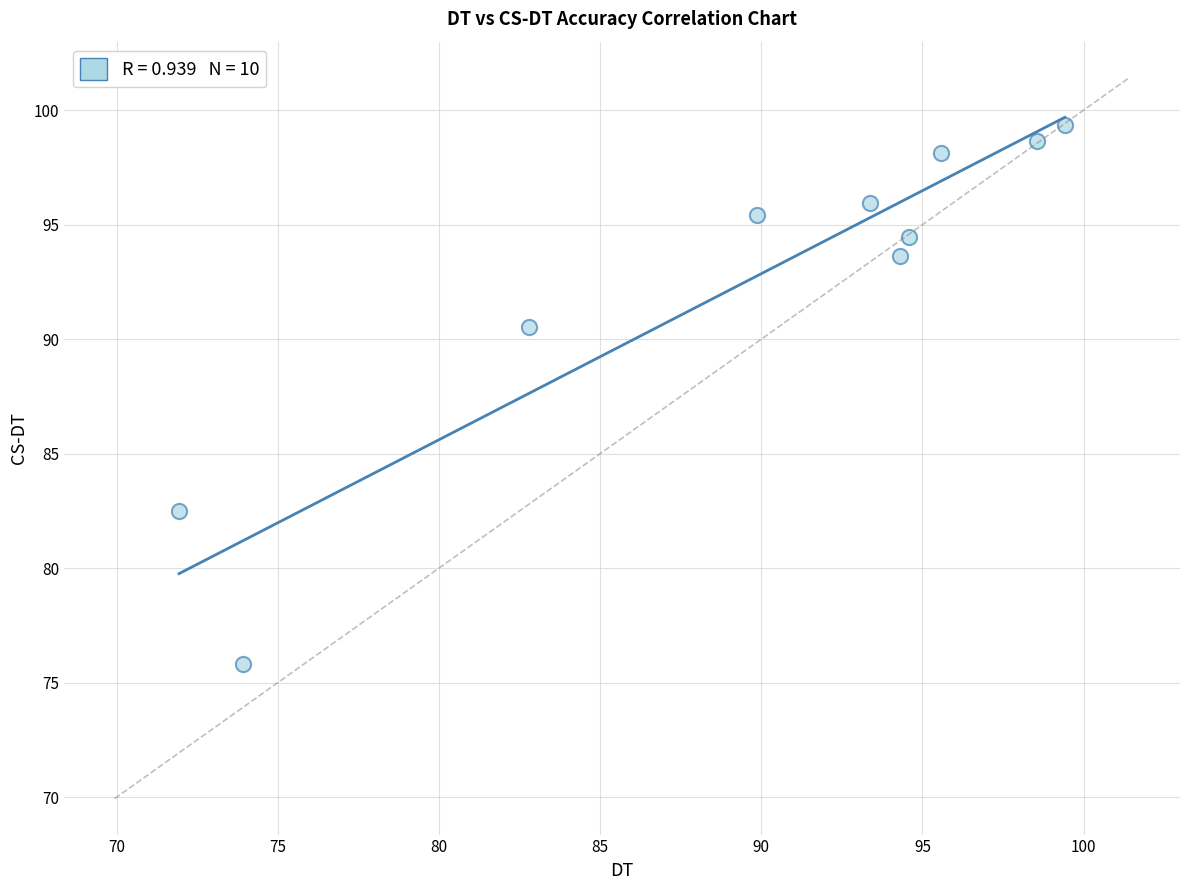

What is the range of Y values (max minus min)?

23.5